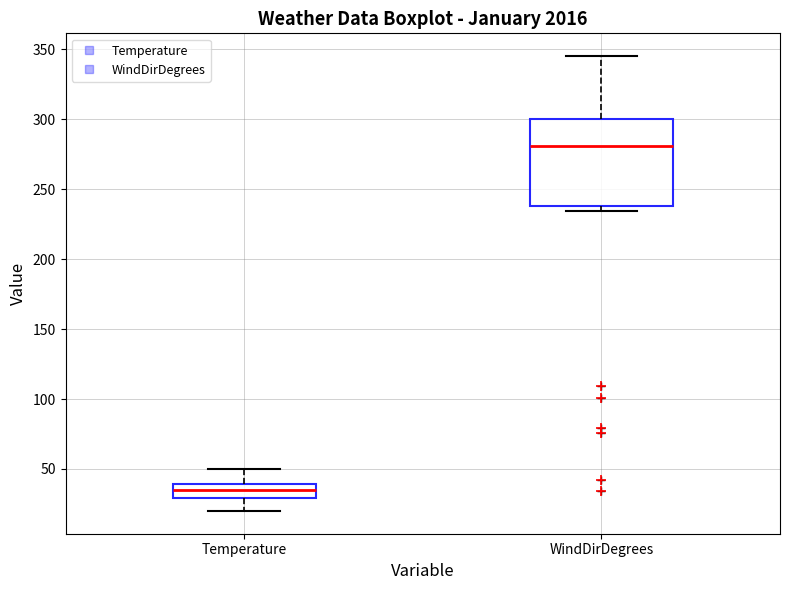

Reading left to right, read every box against the y-axis: the position of its median line, the range the box covers, and the ends of its whiskers. The values are not printed on the chart, so give them approximately, as read against the axis.

Temperature: median 35, box 30 to 40, whiskers 20 to 50
WindDirDegrees: median 280, box 240 to 300, whiskers 235 to 345